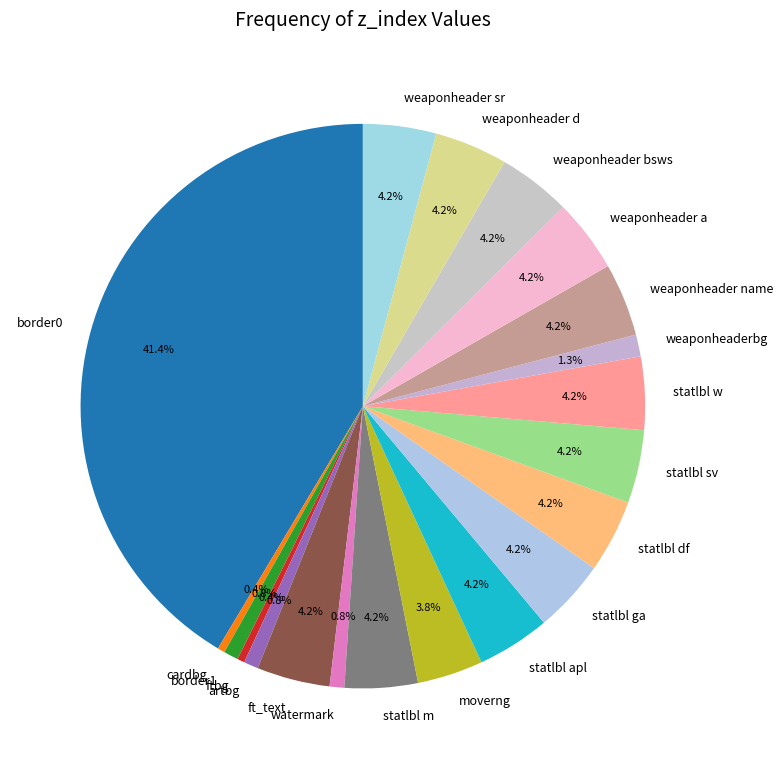

Does moverng represent more than half of the total?

No